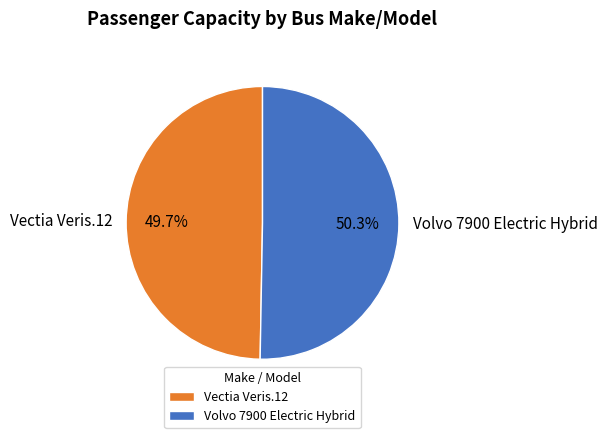

True or false: Vectia Veris.12 accounts for 50% of the total.

True